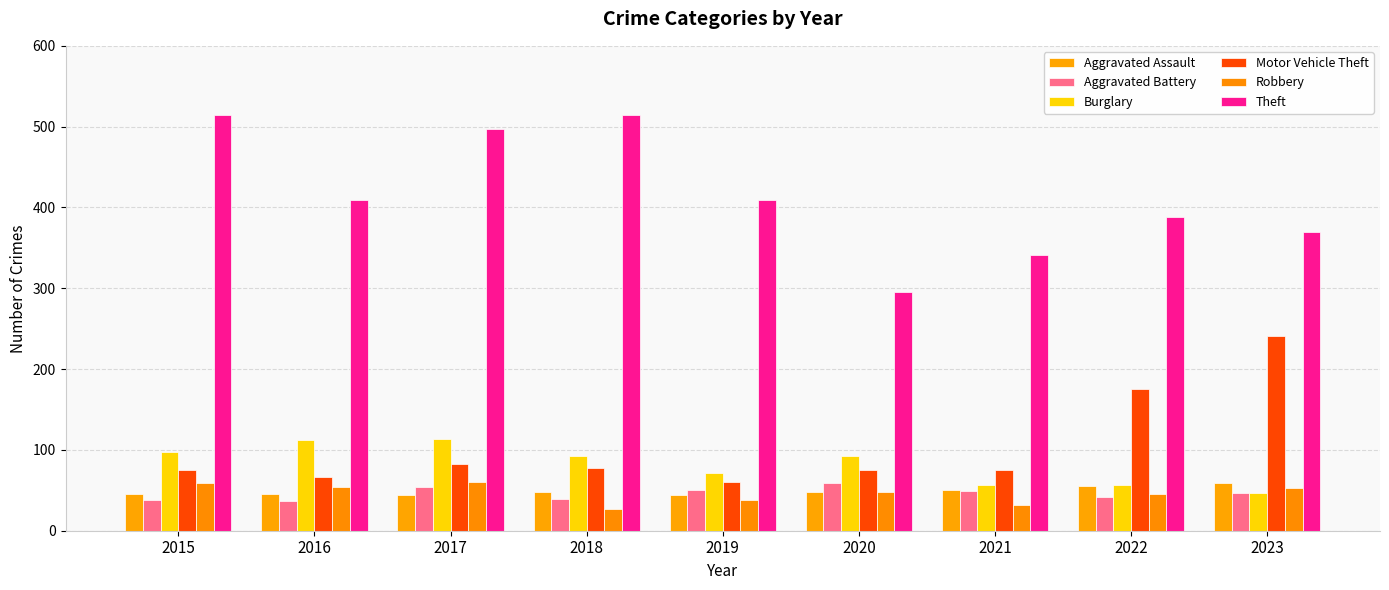

At which label is Robbery closest to 43?

2022